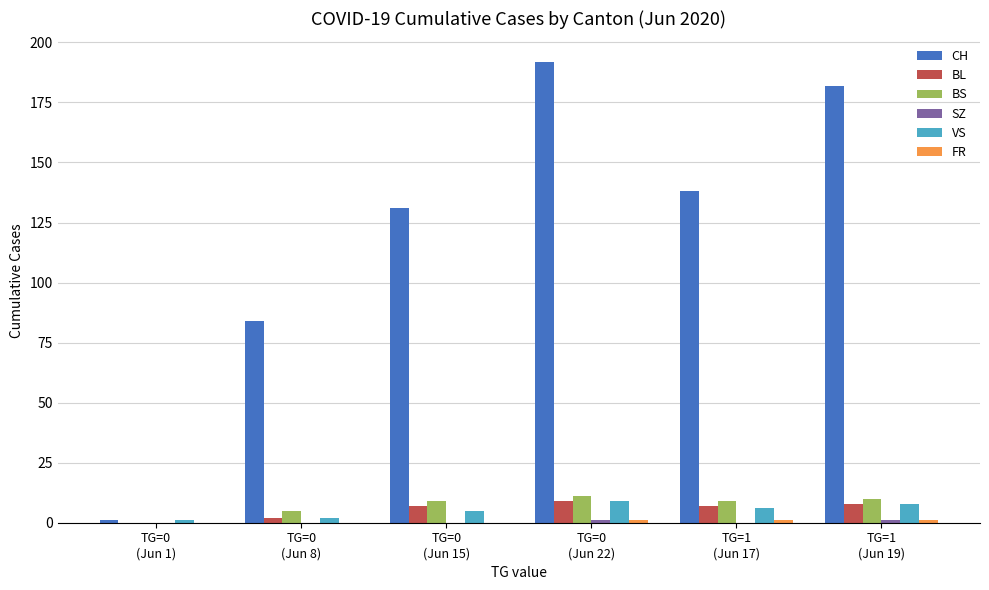

At which label is BS closest to 5?

TG=0
(Jun 8)